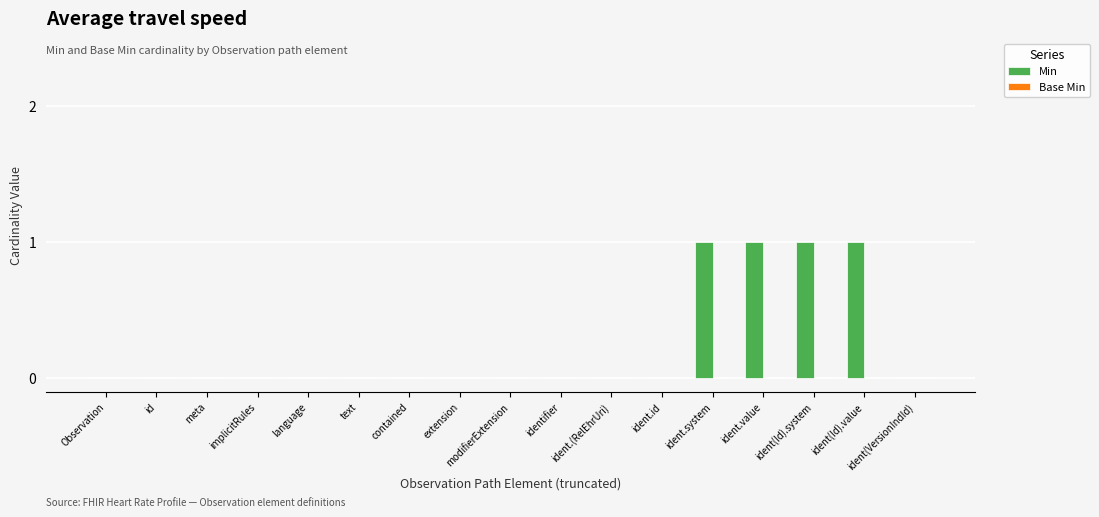

What is the sum of all values?

4